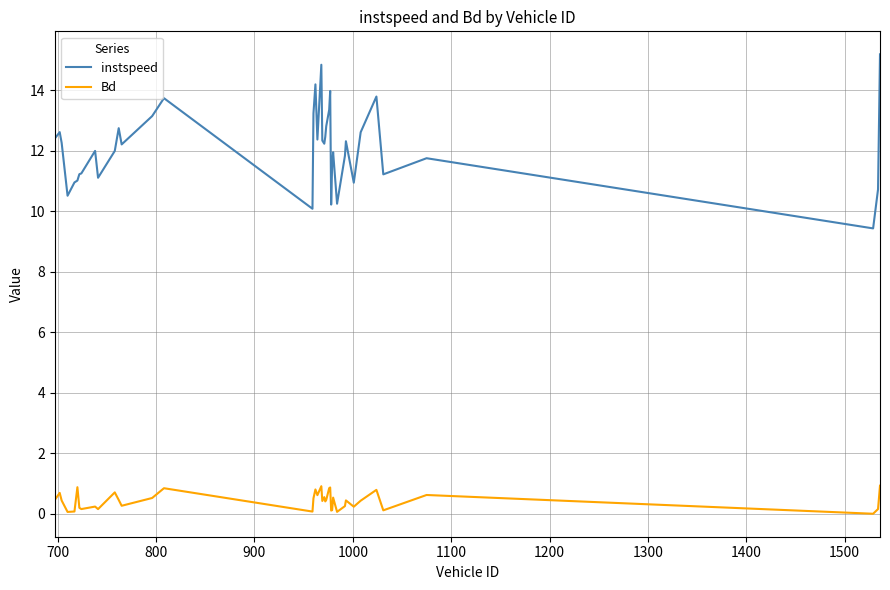

At how many categories does at least one series exceed 5?

40